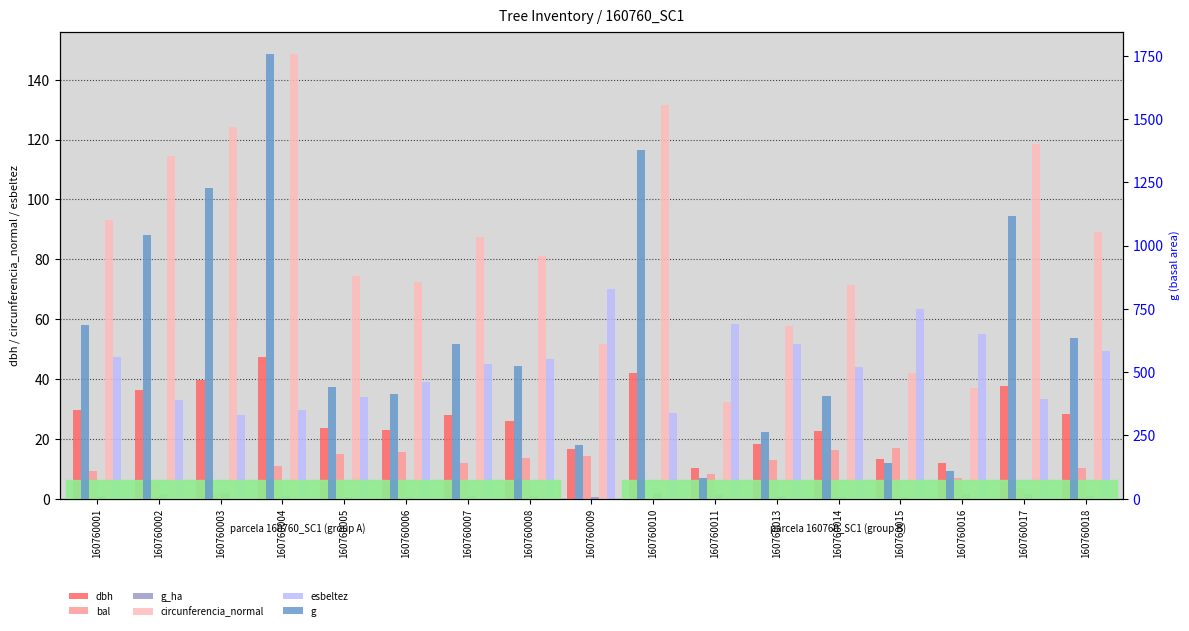

Is it true that bal equals 10.2 at 160760018?

True